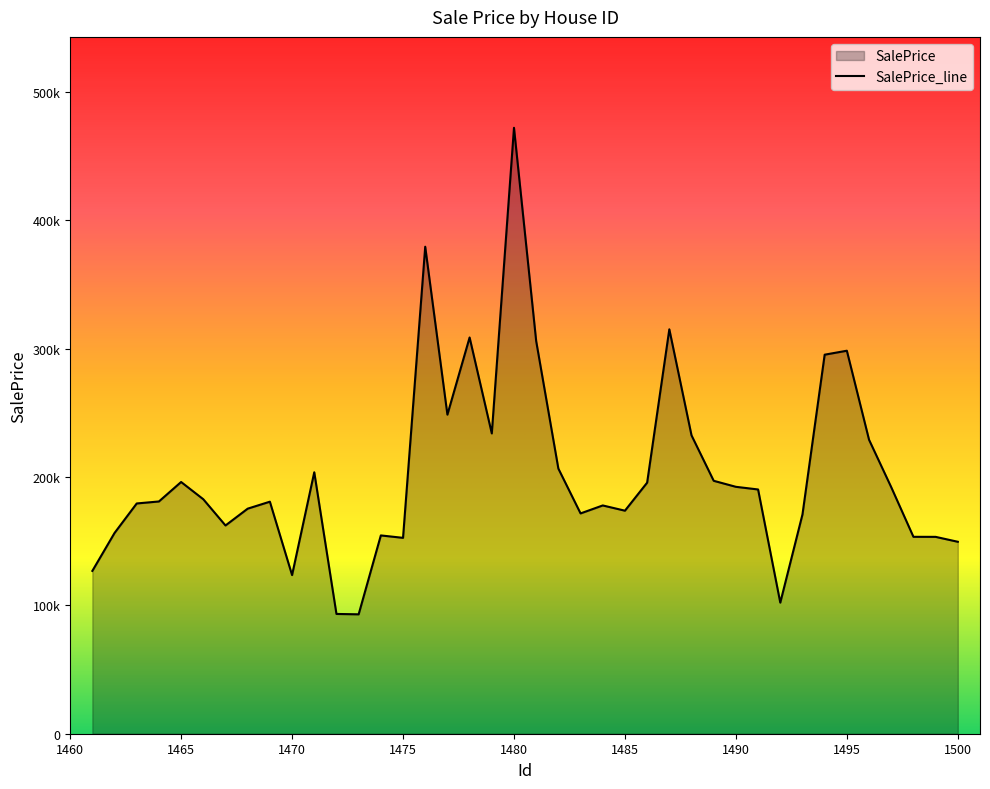

Reading left to right, list all the values displayed in this chart.

1461=126824.0	1462=156357.1	1463=179355.2	1464=180904.2	1465=196069.9	1466=182632.7	1467=162211.4	1468=175306.3	1469=180736.6	1470=123566.6	1471=203656.0	1472=93297.1	1473=93003.1	1474=154458.1	1475=152578.4	1476=379335.0	1477=248528.4	1478=308642.3	1479=233917.3	1480=471975.3	1481=305843.9	1482=206507.2	1483=171602.7	1484=177809.1	1485=173726.7	1486=195553.9	1487=315013.4	1488=232403.6	1489=197003.8	1490=192320.1	1491=190253.5	1492=102108.1	1493=170814.6	1494=295238.9	1495=298327.2	1496=228972.0	1497=192016.9	1498=153372.9	1499=153339.2	1500=149511.9